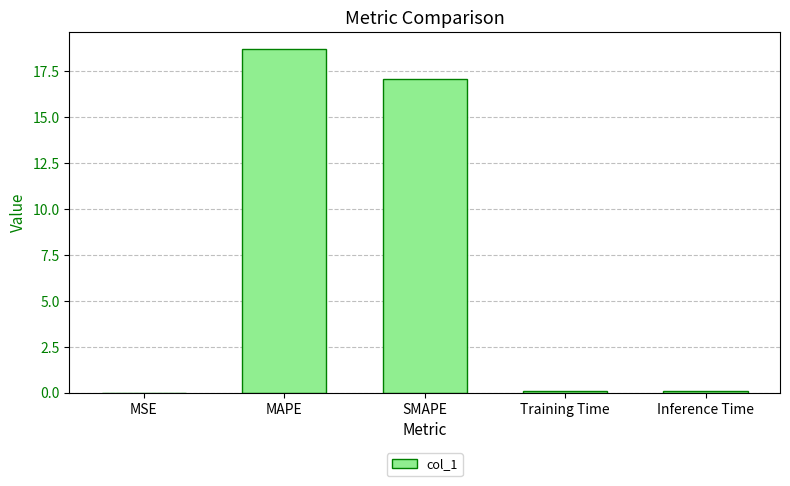

Which has a higher value, Training Time or MAPE?

MAPE